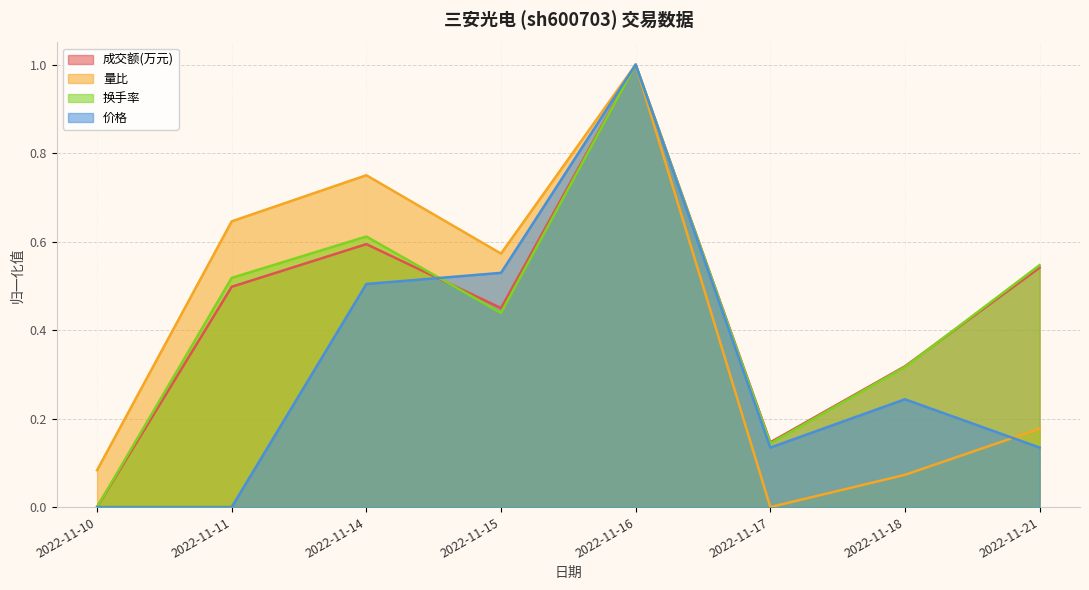

Rank the series by their maximum value, from highest to lowest.

成交额(万元), 量比, 换手率, 价格